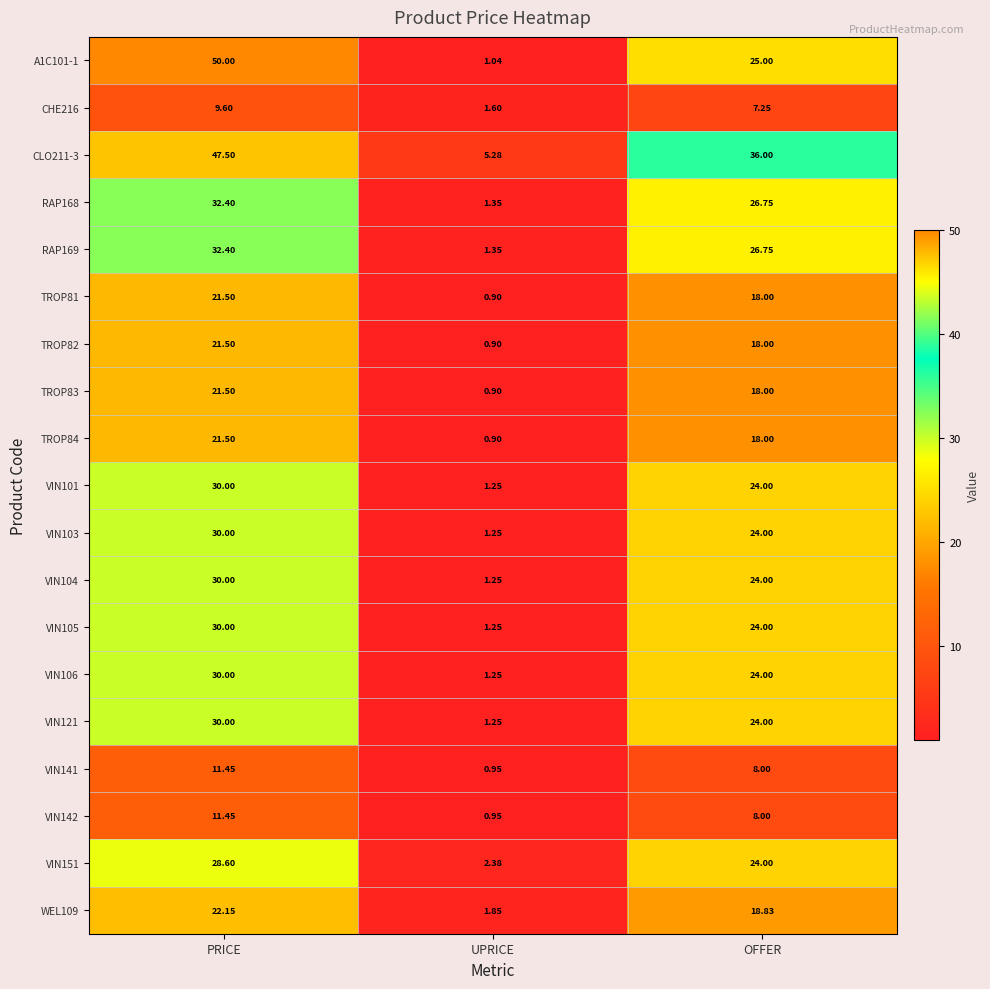

Rank the categories by VIN141 value from lowest to highest.

UPRICE, OFFER, PRICE